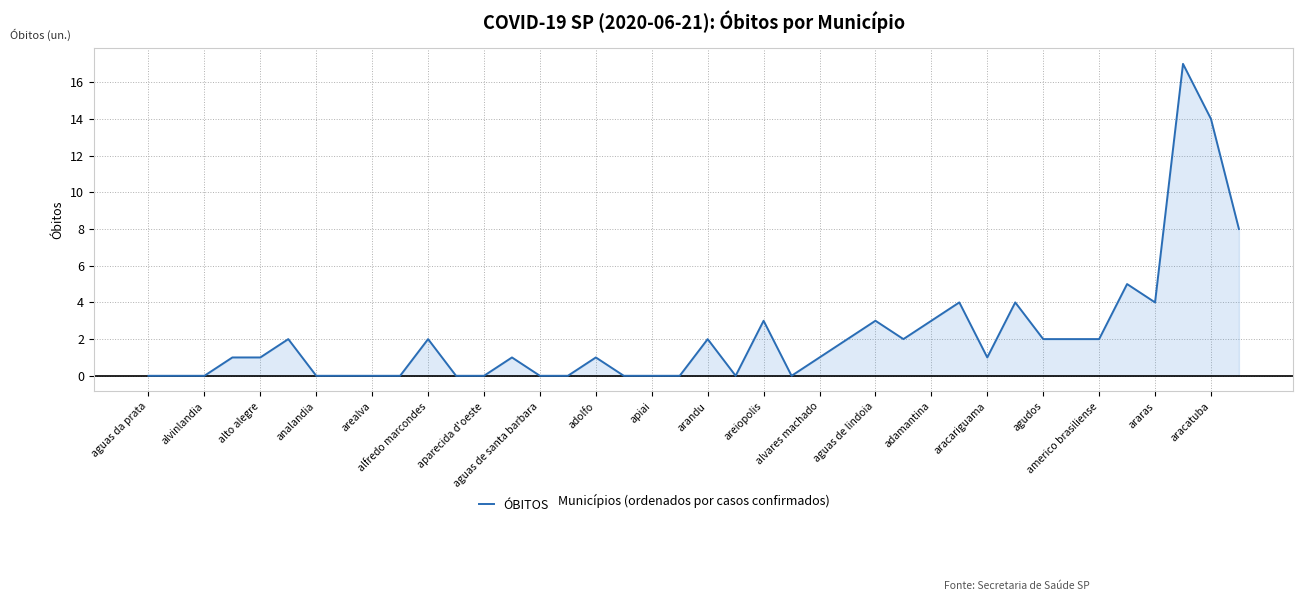

What is the greatest value displayed?

17